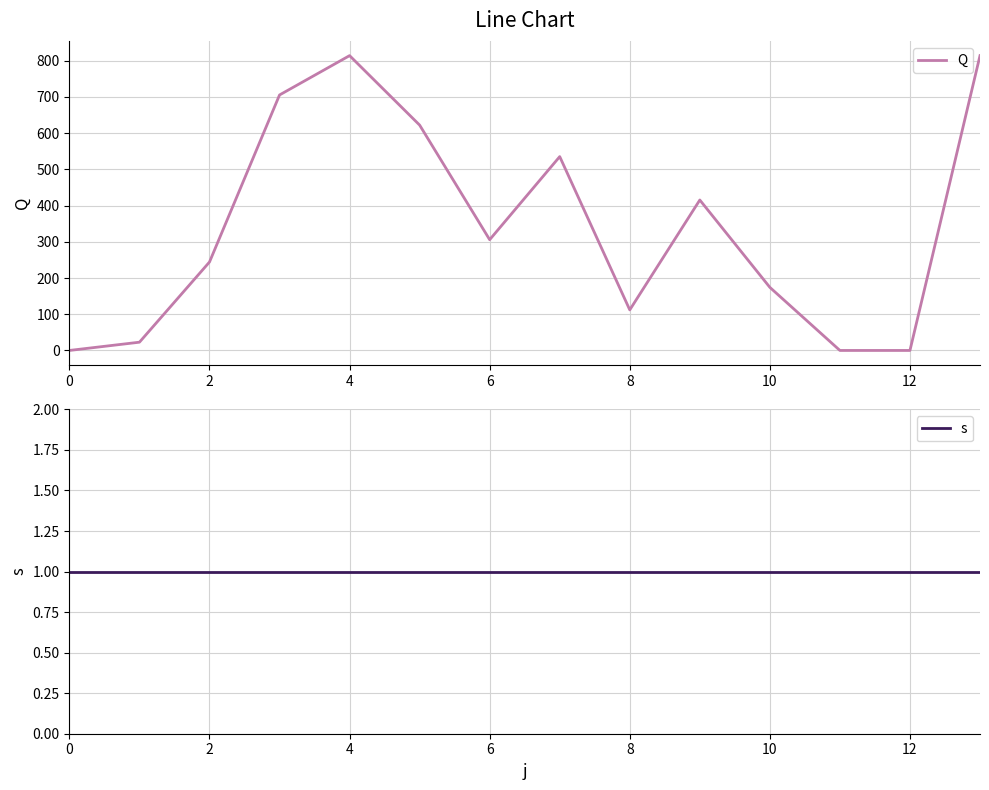

What is the average value of the s series?

1.0